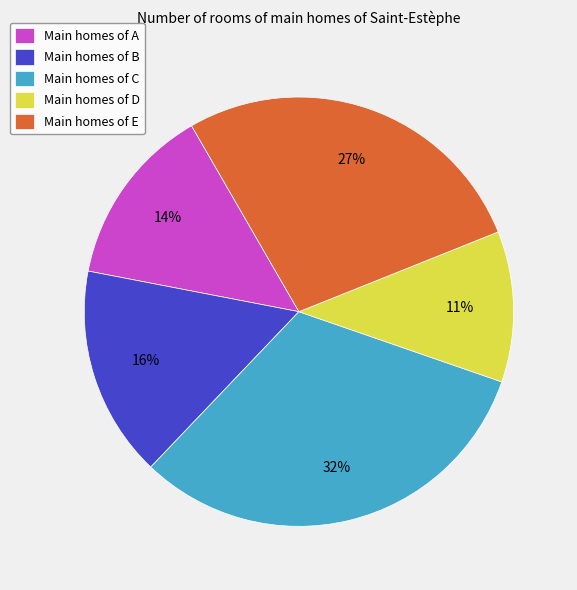

What is the smallest slice in the pie chart?

Main homes of D